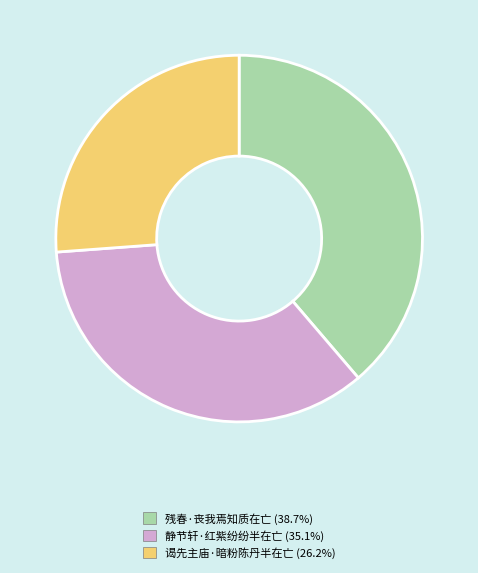

How many segments does this pie chart have?

3